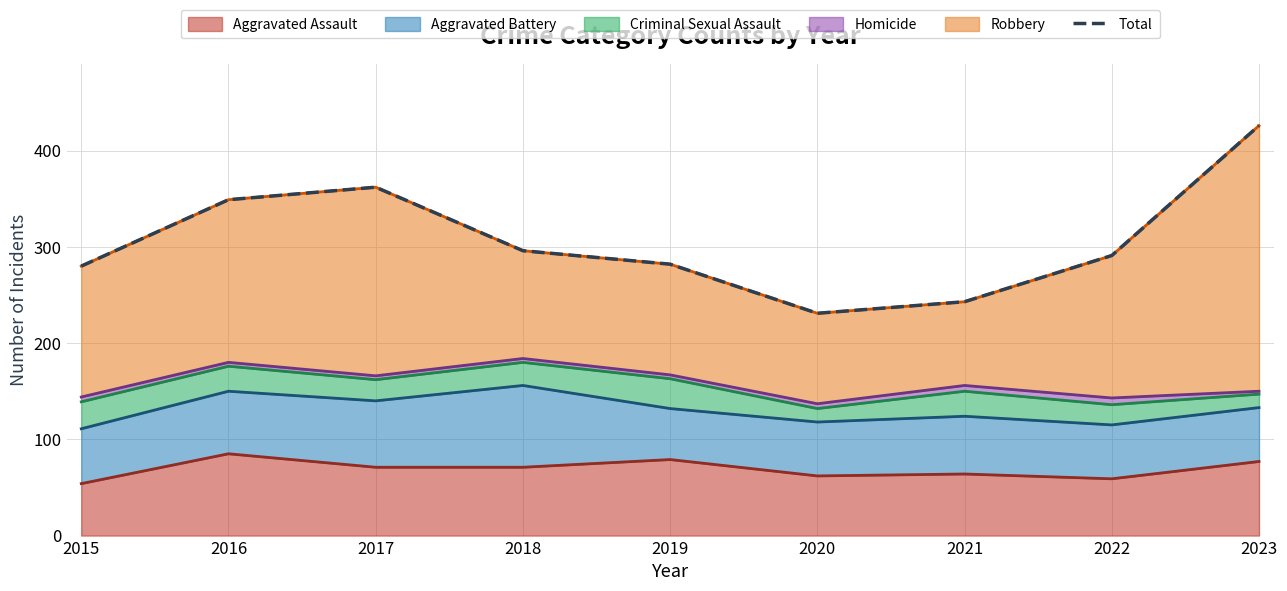

How many interior local peaks (higher than both neighbors) does the data have?

1